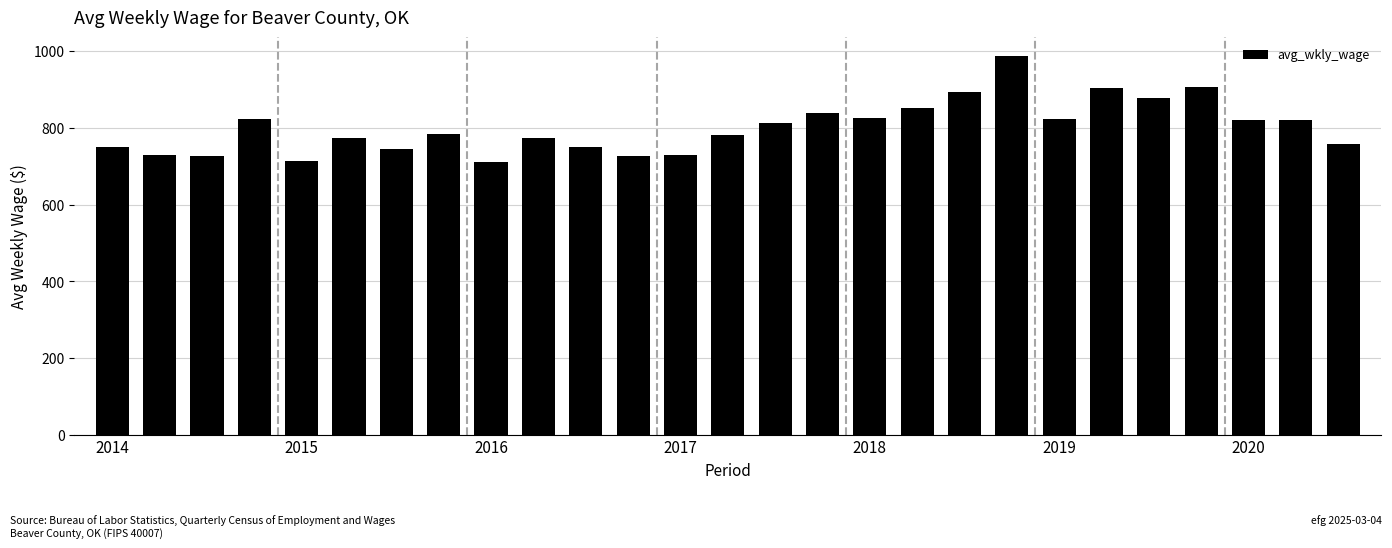

What is the smallest value displayed?

712